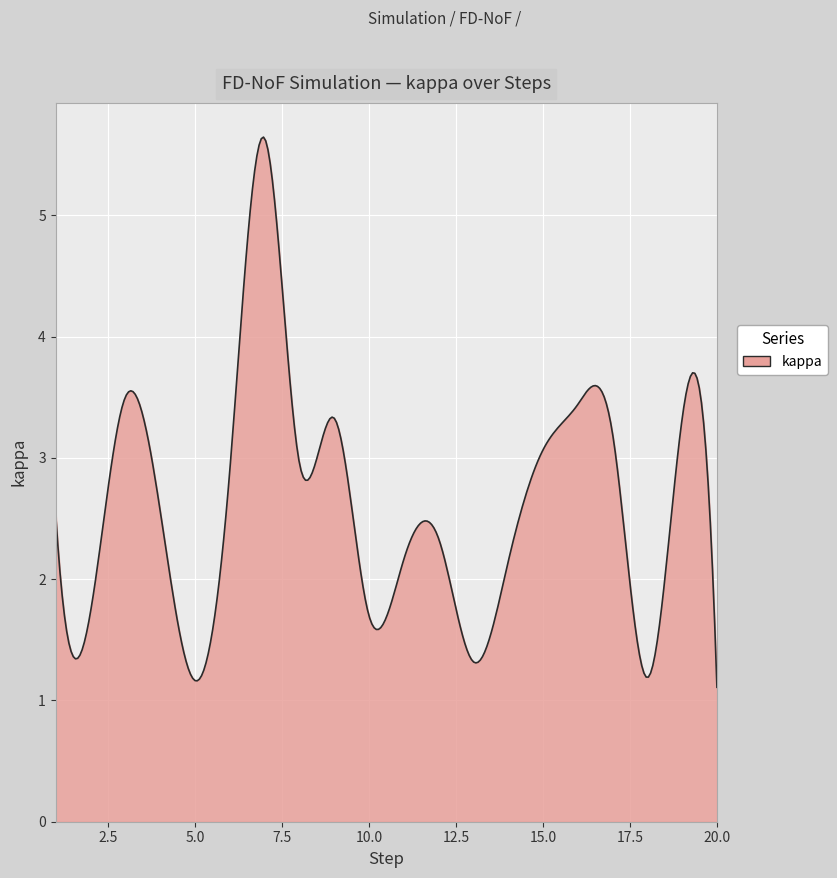

What is the maximum value shown in the chart?

5.6